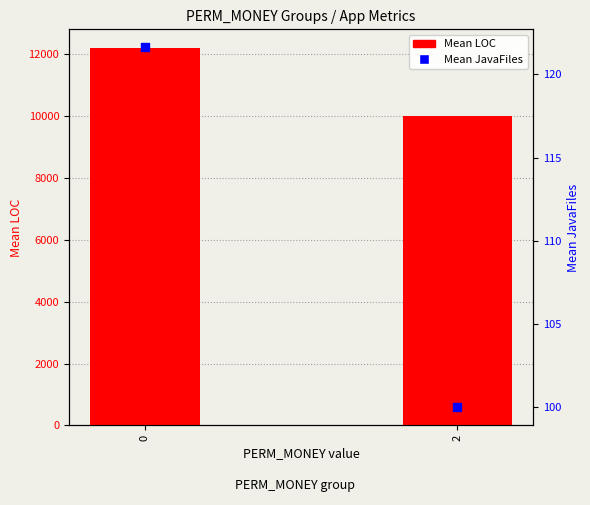

At how many categories does at least one series exceed 5019?

2